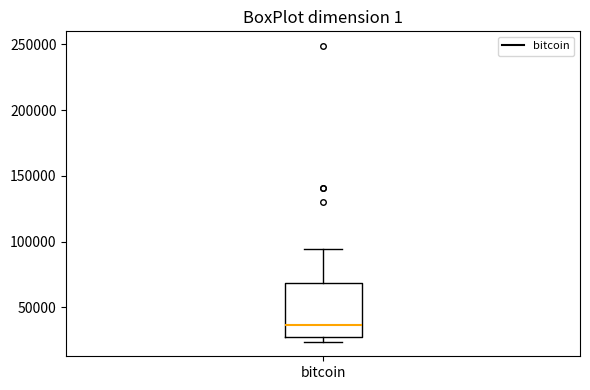

Transcribe this box plot: give where the median line is, the range the box spans, and where the two whiskers end, as read against the y-axis. The values are not printed on the chart, so give them approximately, as read against the axis.

median 35000, box 30000 to 70000, whiskers 25000 to 95000